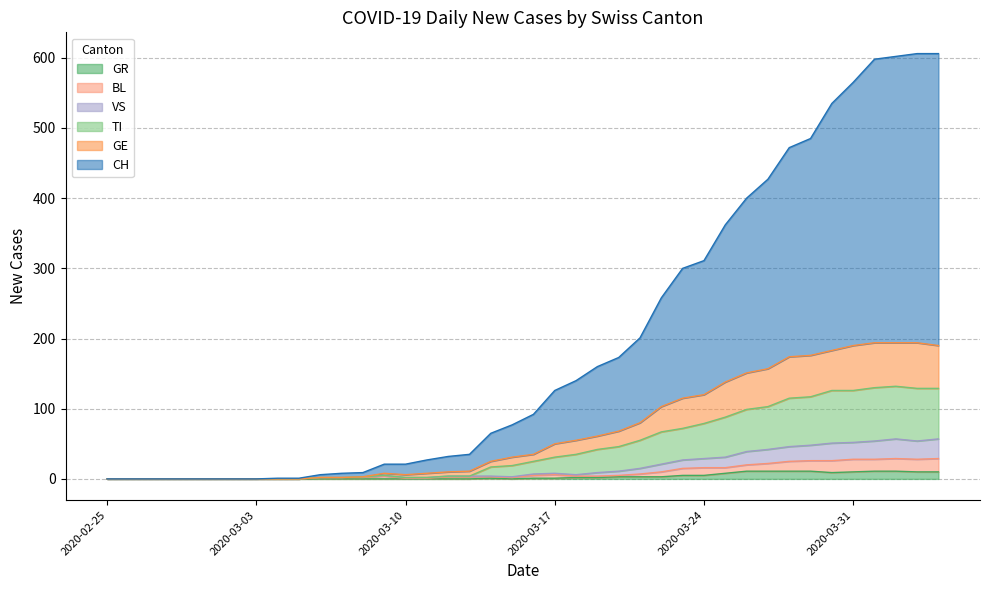

True or false: GE and TI cross at least once.

False